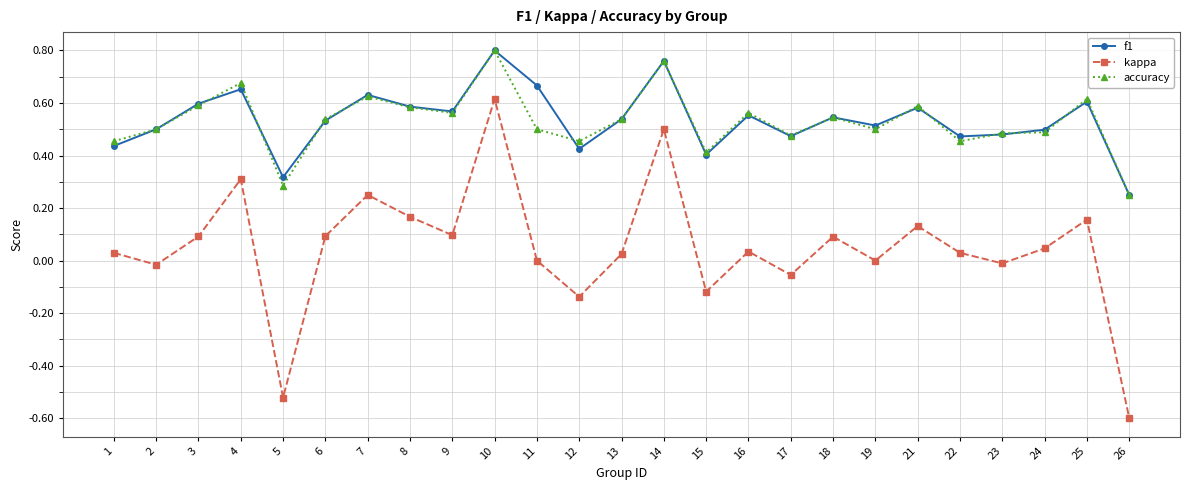

At how many categories does at least one series exceed 0?

25